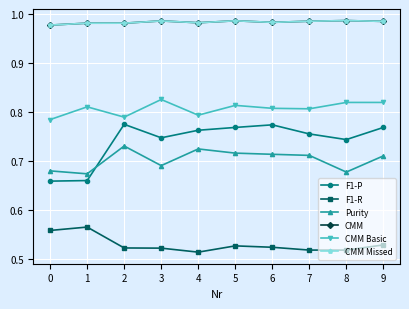

At 5, list the series in order from smallest to largest.

F1-R, Purity, F1-P, CMM Basic, CMM, CMM Missed